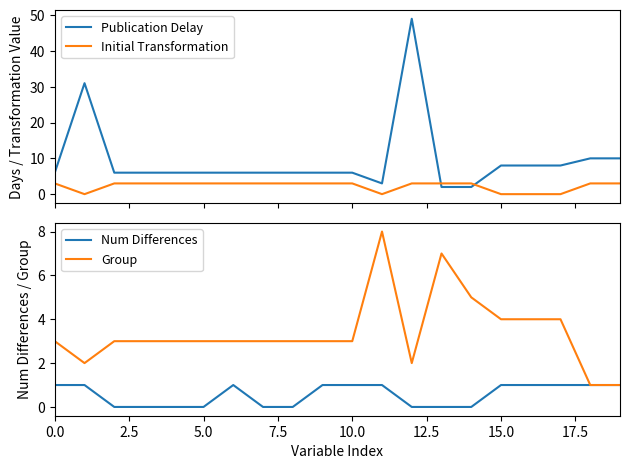

Which label corresponds to the largest value in the chart?

12